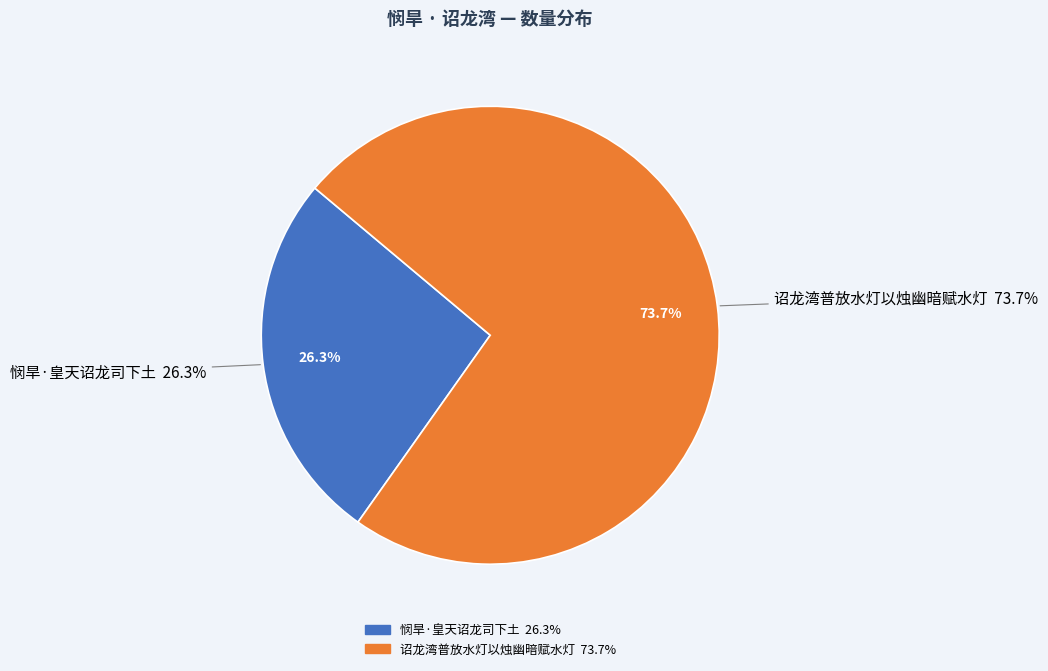

To the nearest percent, what portion does 悯旱·皇天诏龙司下土 represent?

26%